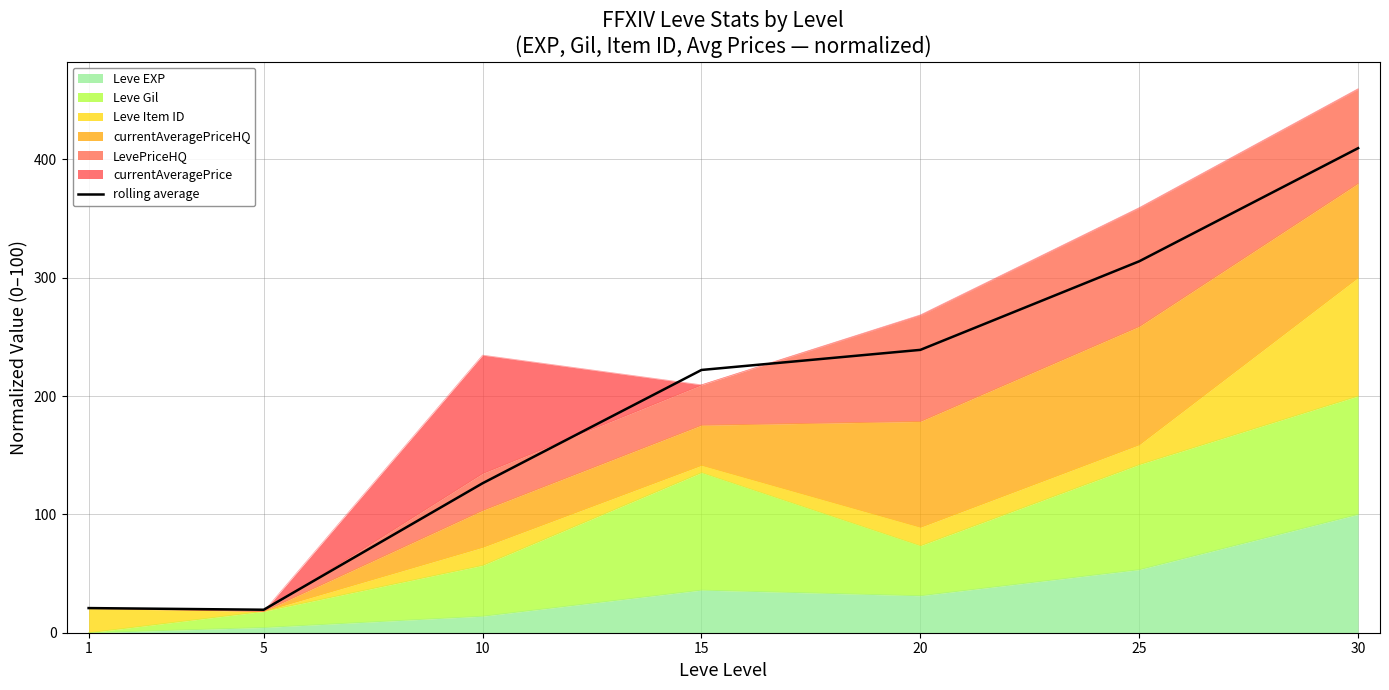

What is the greatest value displayed?

409.4